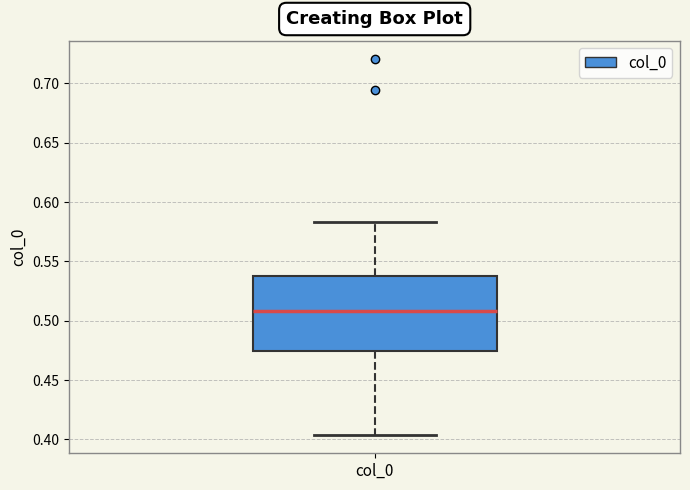

Where is the lower edge of the box for col_0 on the y-axis? The values are not printed on the chart, so give them approximately, as read against the axis.

0.475